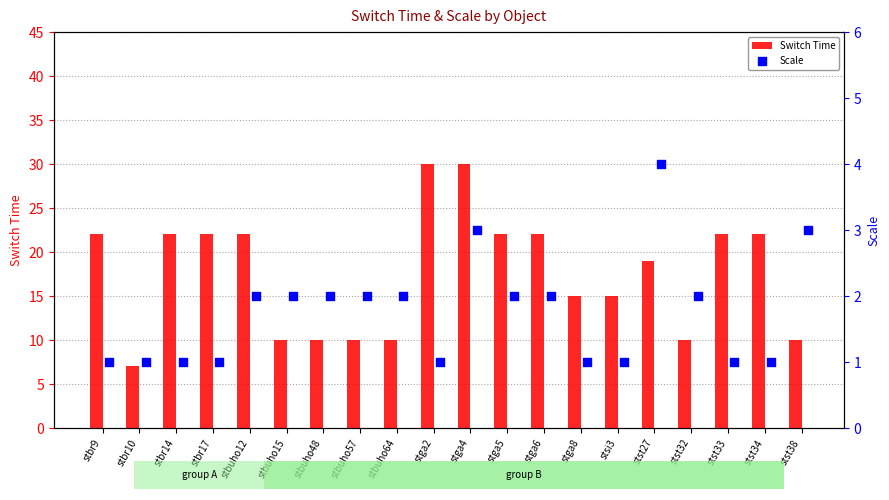

At which label does Switch Time reach its minimum?

stbr10